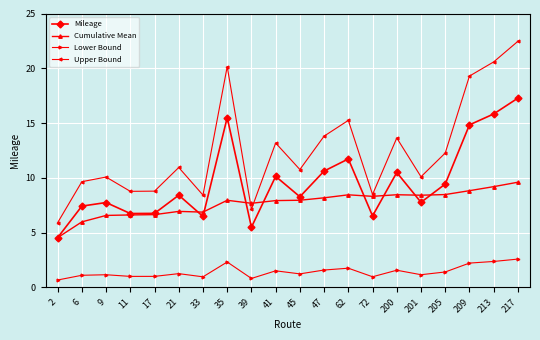

True or false: Lower Bound and Mileage intersect in this chart.

False